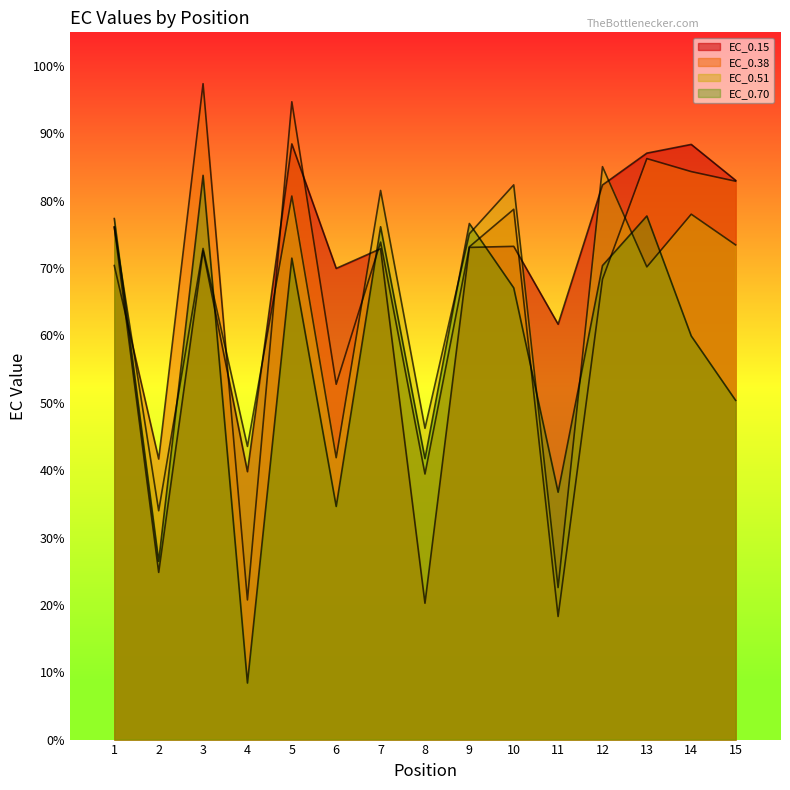

Where is the first local maximum for EC_0.38?

3